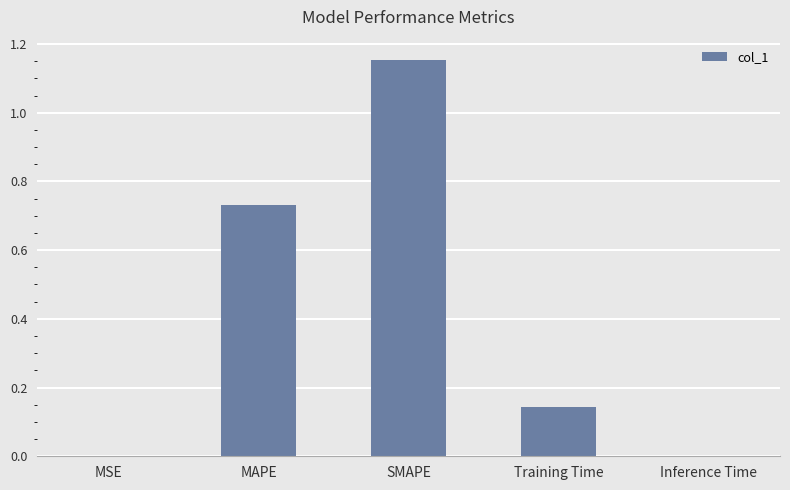

Which label corresponds to the largest value in the chart?

SMAPE